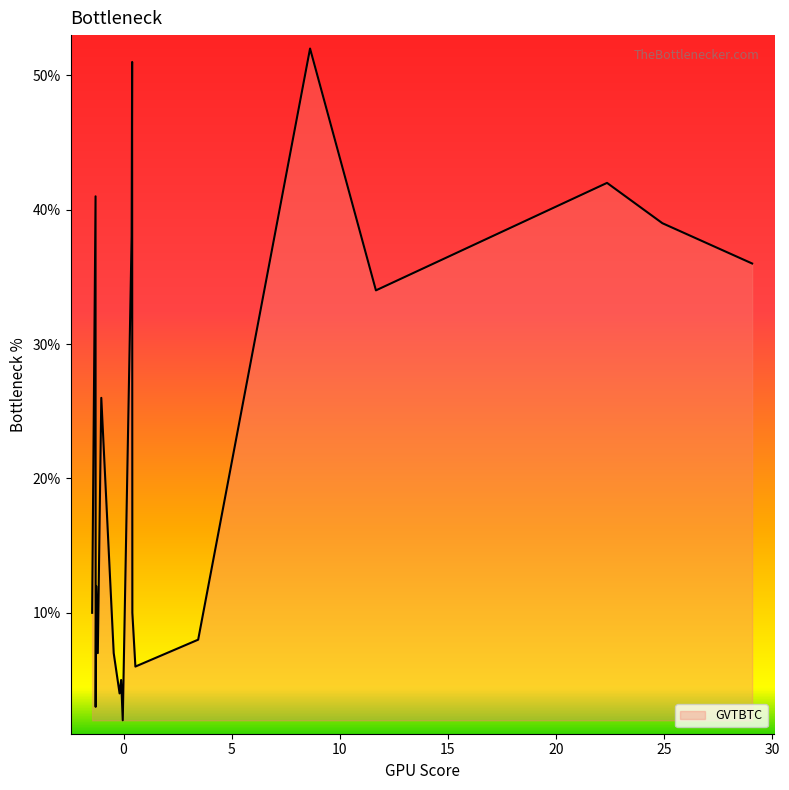

What is the average value?

22